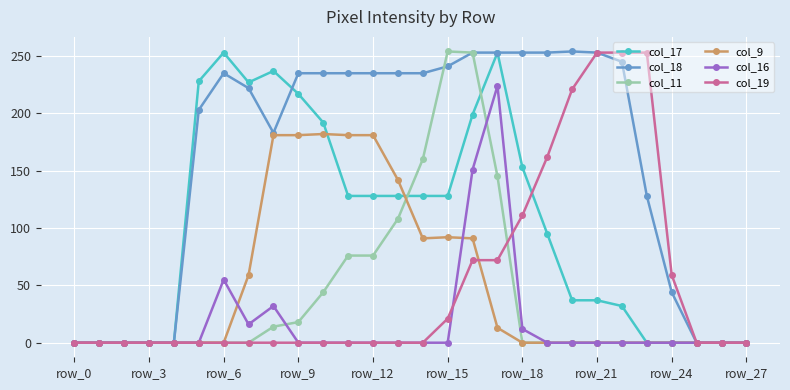

What is the maximum value shown in the chart?

254